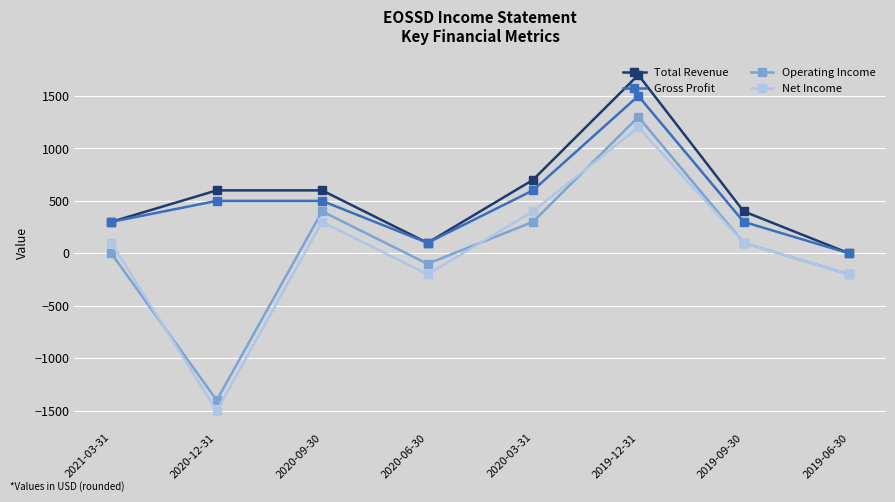

Count the number of categories in the chart.

8